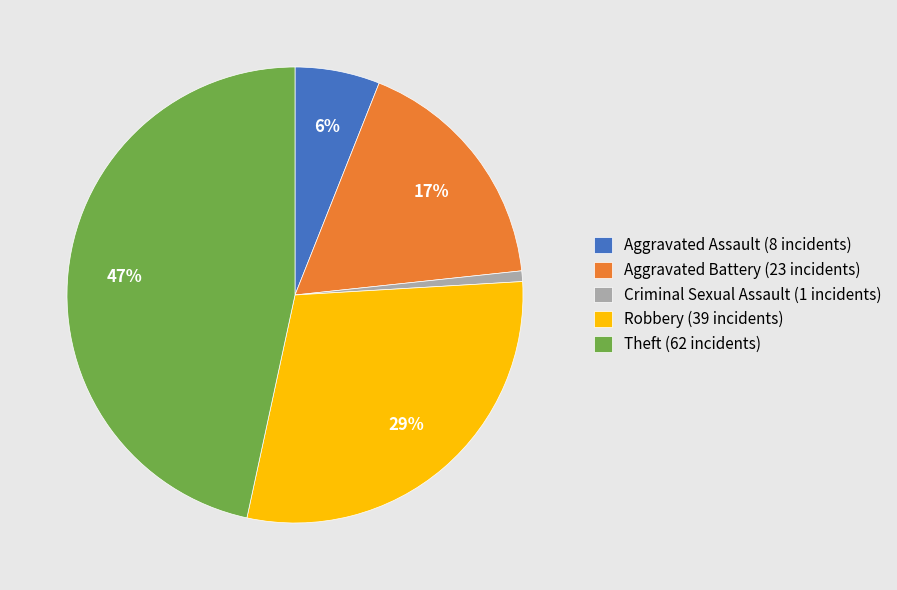

Count the number of slices in the pie.

5